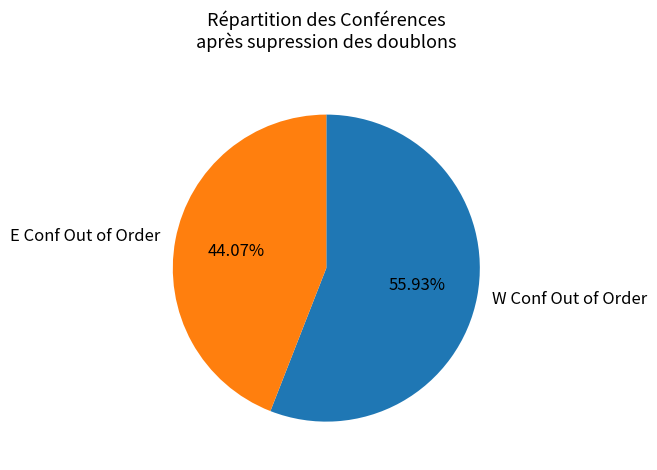

Does any single category account for the majority?

Yes